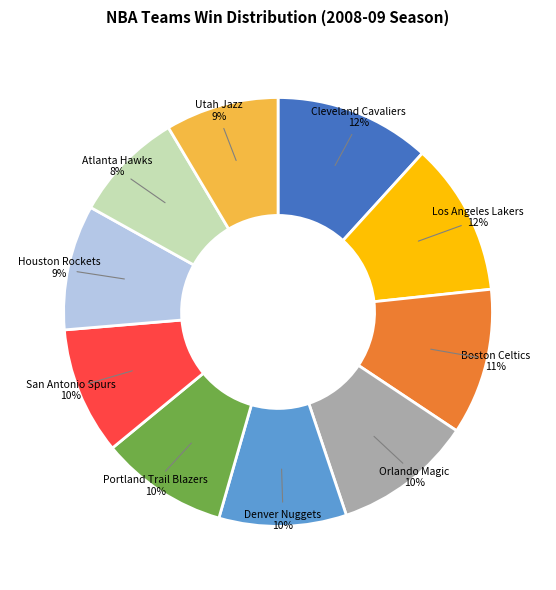

Is there any slice that represents more than half of the pie?

No